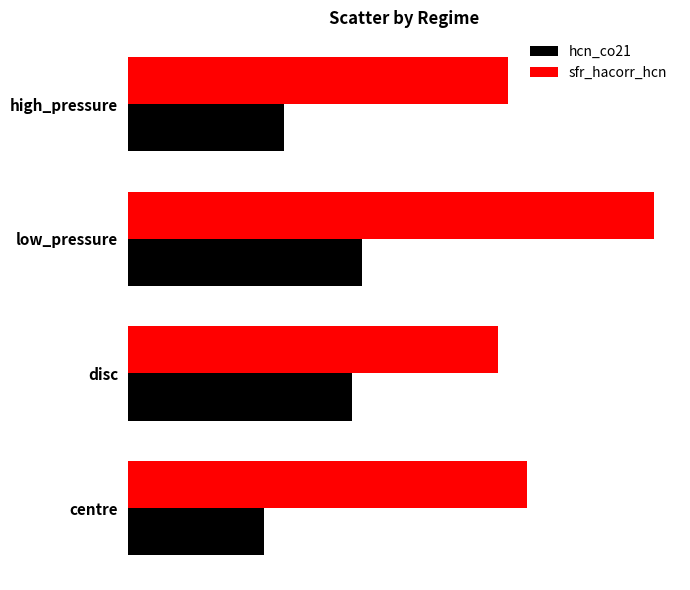

What is the sum of all hcn_co21 values?

0.8